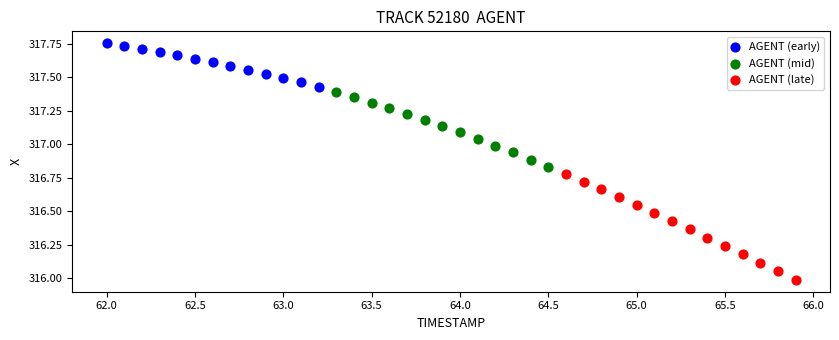

Which series contains the highest Y value?

AGENT (early)